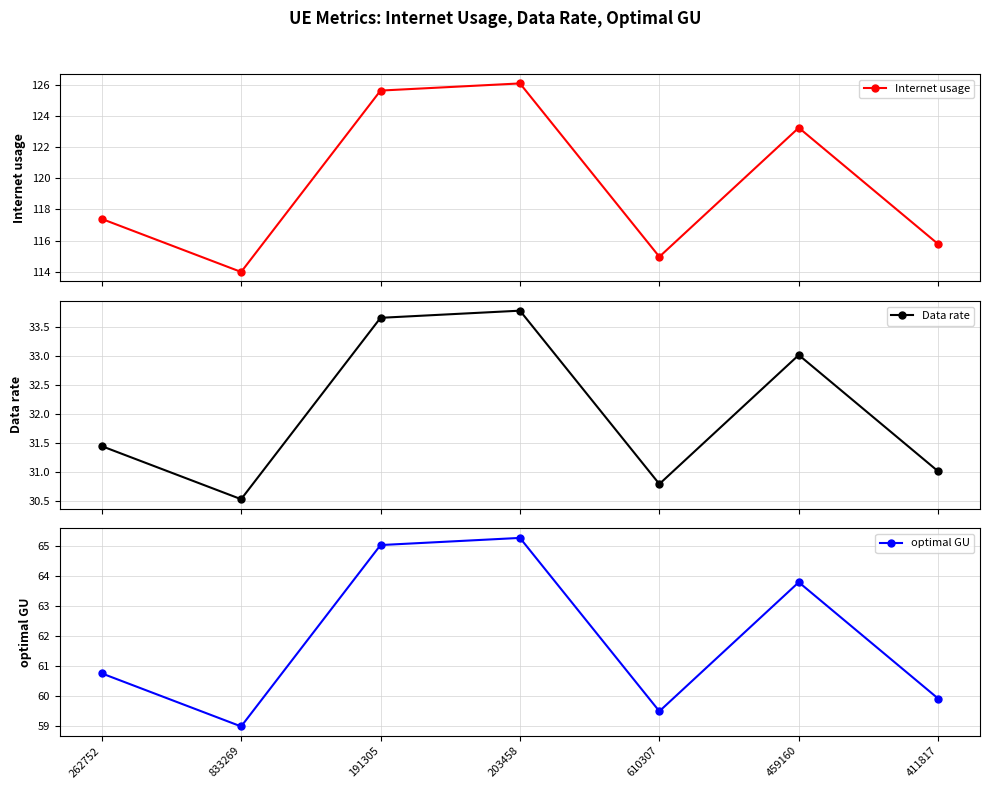

What is the sum of the Internet usage values at 459160 and 610307?

238.2